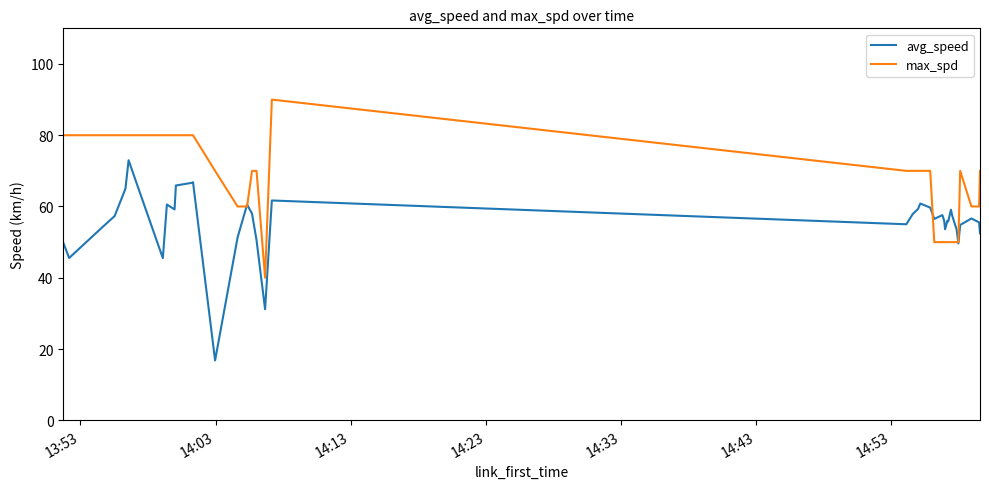

Rank the series by their average value, from lowest to highest.

avg_speed, max_spd